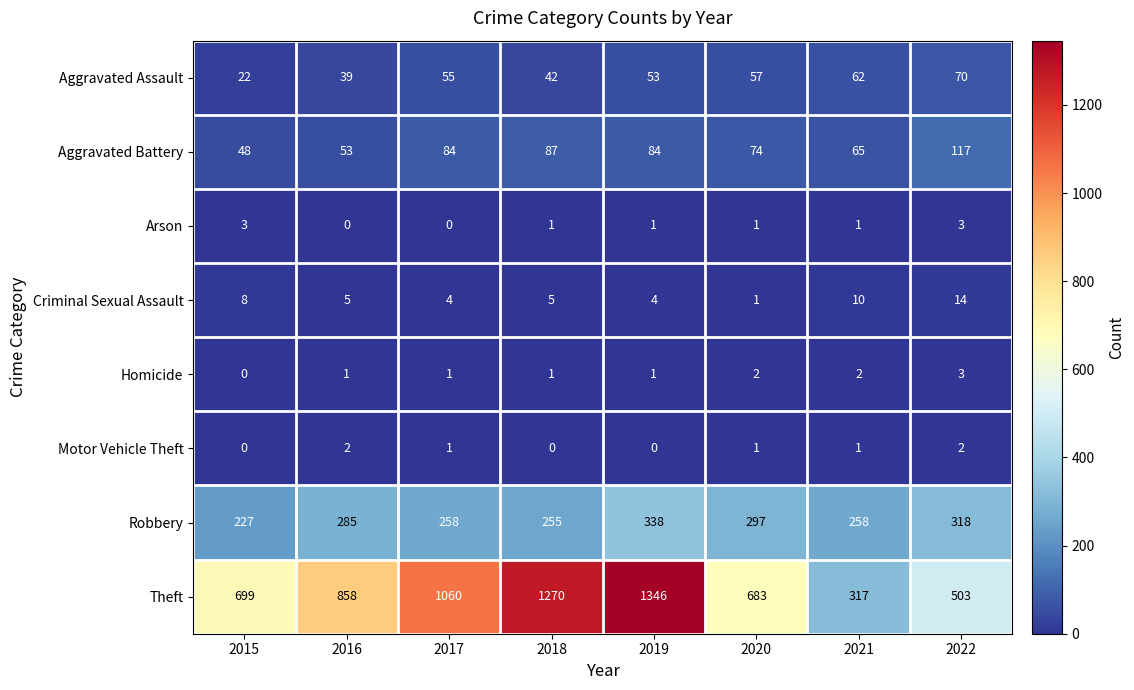

What is the spread (max minus min) of values at 2016?

858